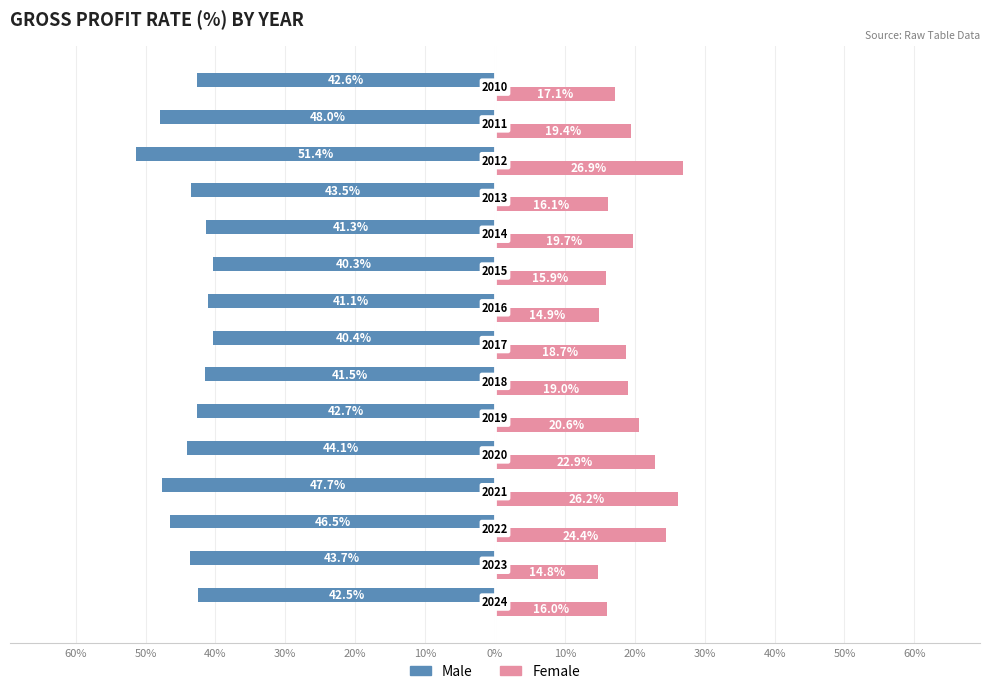

What are all the series names shown in the legend?

Male, Female